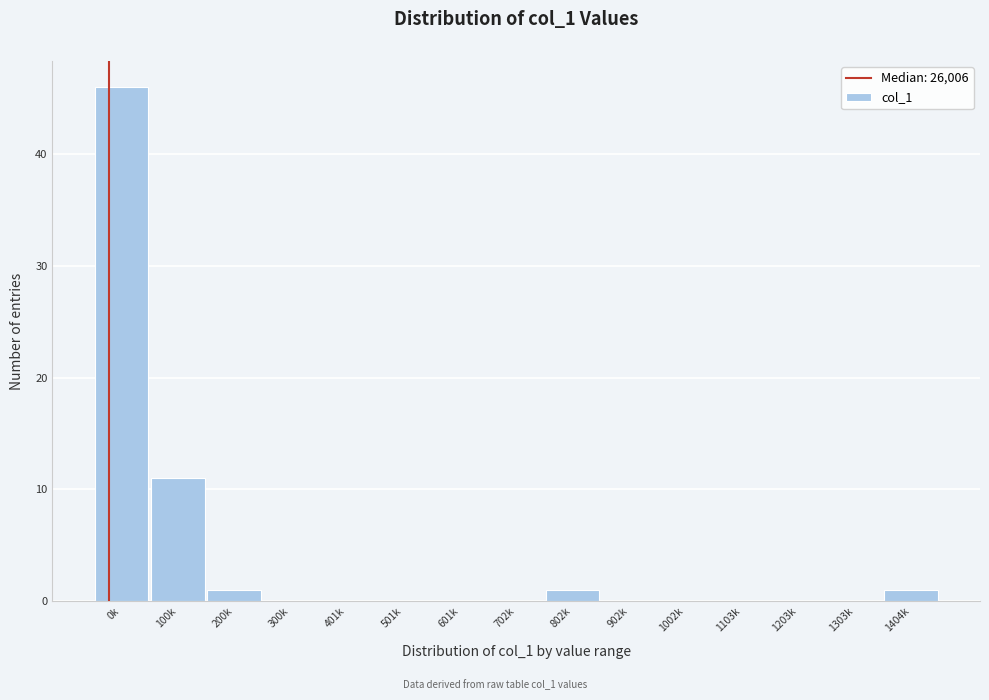

Reading right to left, extract all data points from this chart.

1404k=1	1303k=0	1203k=0	1103k=0	1002k=0	902k=0	802k=1	702k=0	601k=0	501k=0	401k=0	300k=0	200k=1	100k=11	0k=46